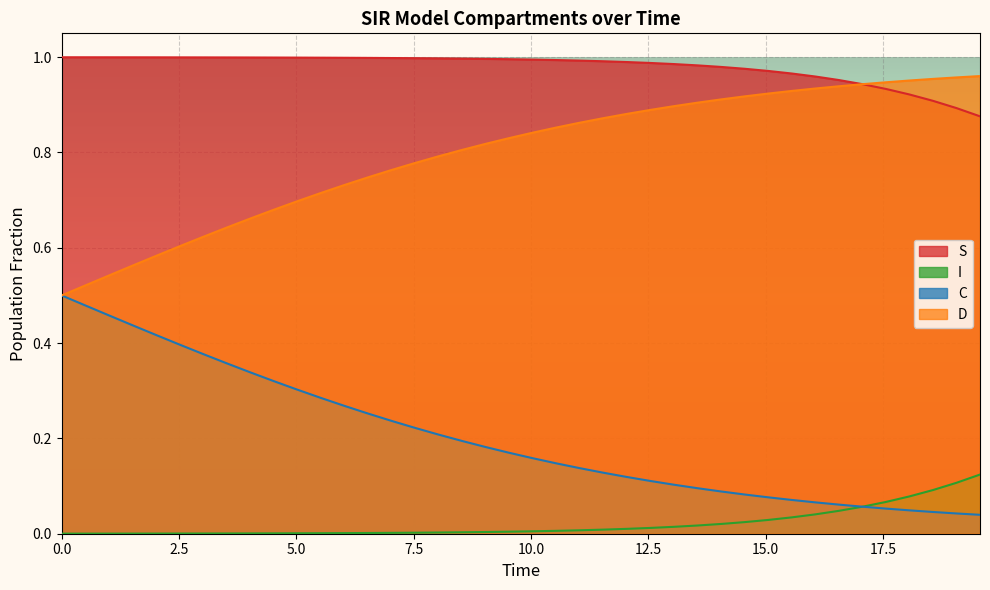

What is the greatest value displayed?

1.0